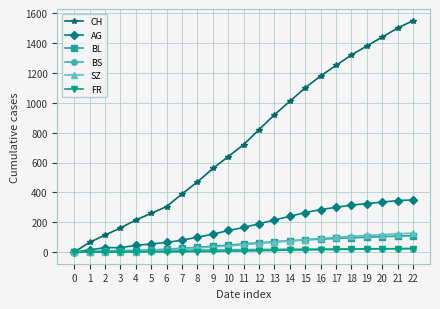

Which series has the largest total across all categories?

CH